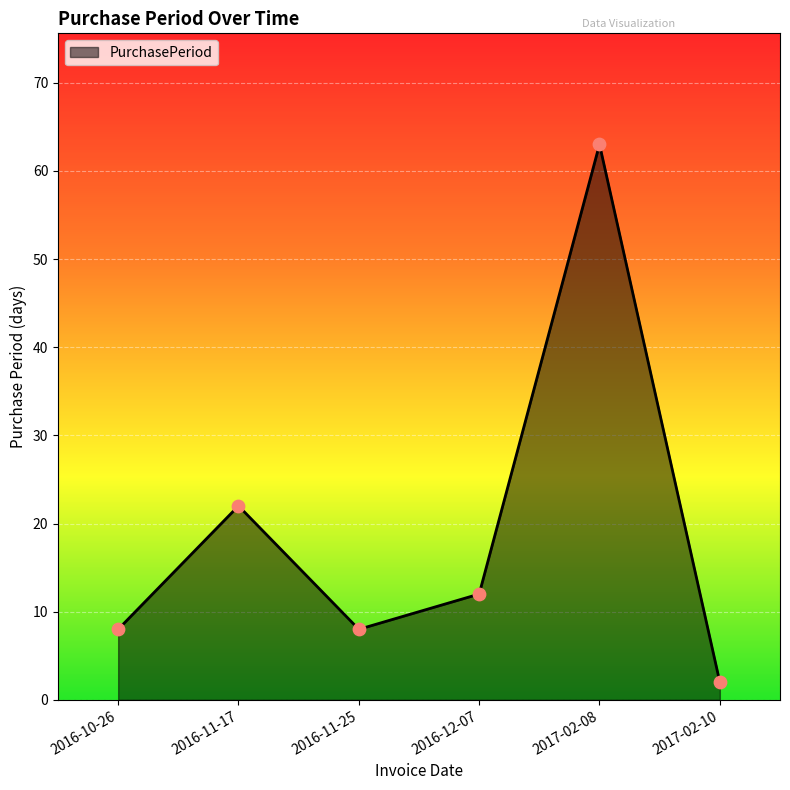

Which has a higher value, 2016-10-26 or 2017-02-08?

2017-02-08